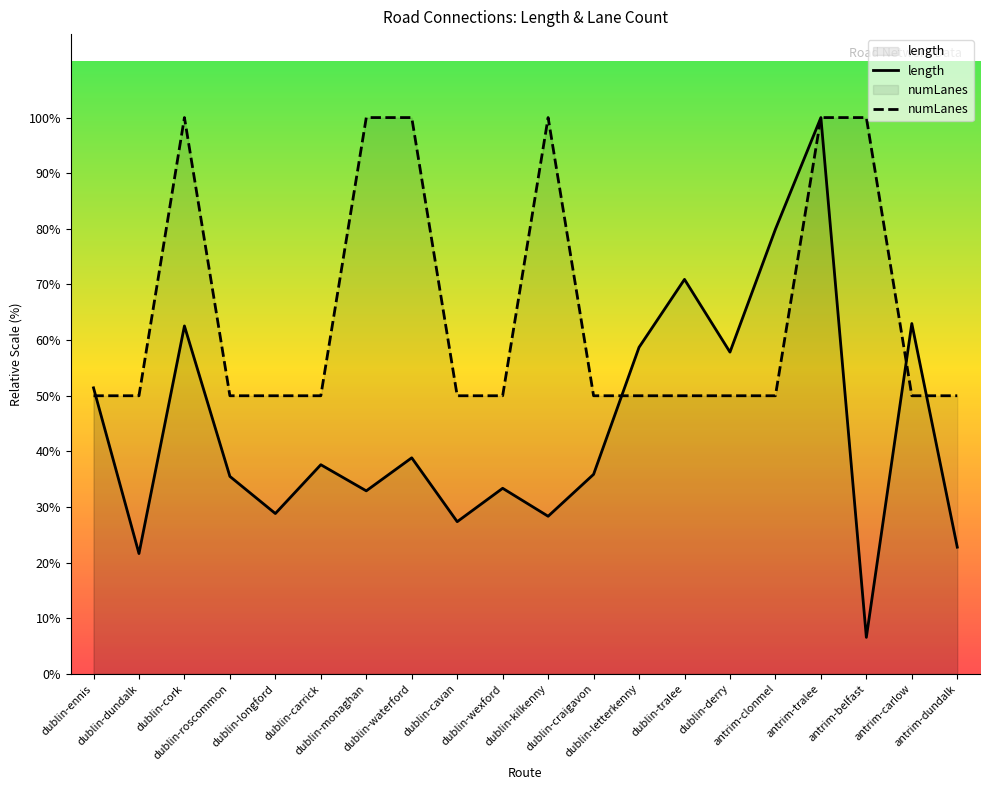

What is the difference between the maximum and second lowest values in the length series?

2957.5